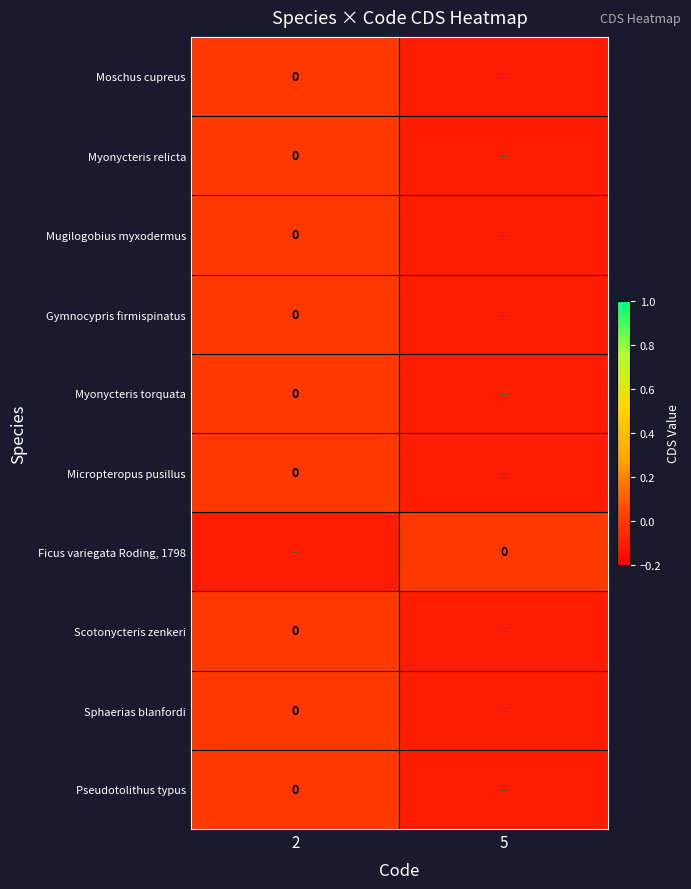

Which label corresponds to the smallest value in the chart?

5